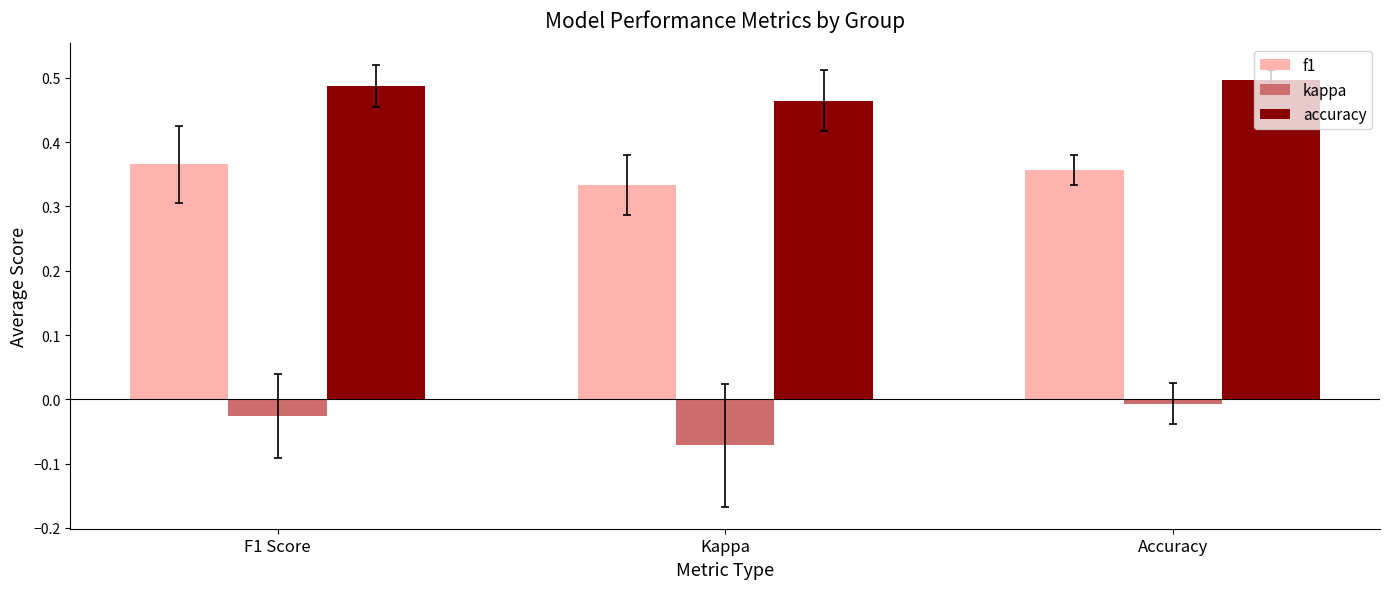

Does the chart contain any negative values?

Yes